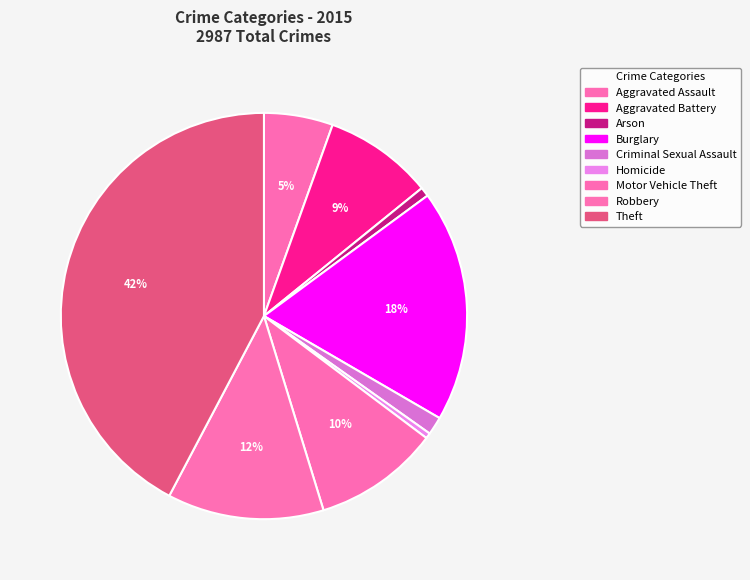

To the nearest percent, what portion does Robbery represent?

12%